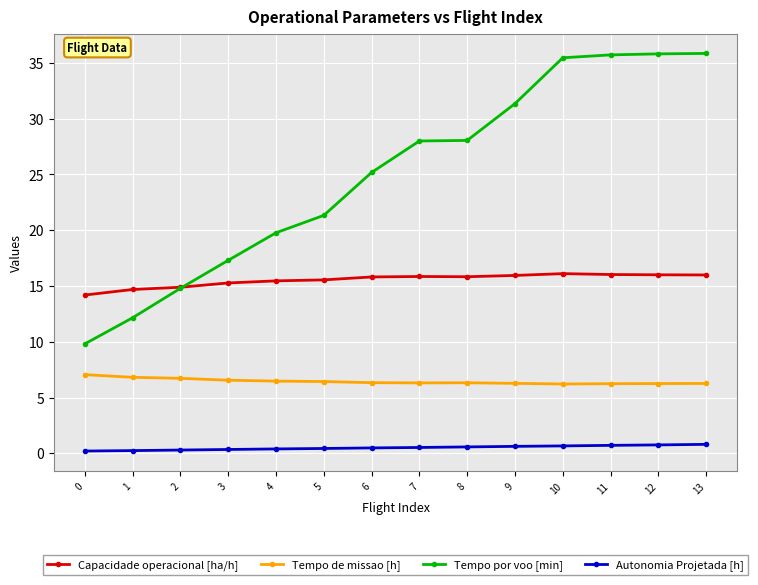

True or false: Autonomia Projetada [h] and Tempo de missao [h] intersect in this chart.

False